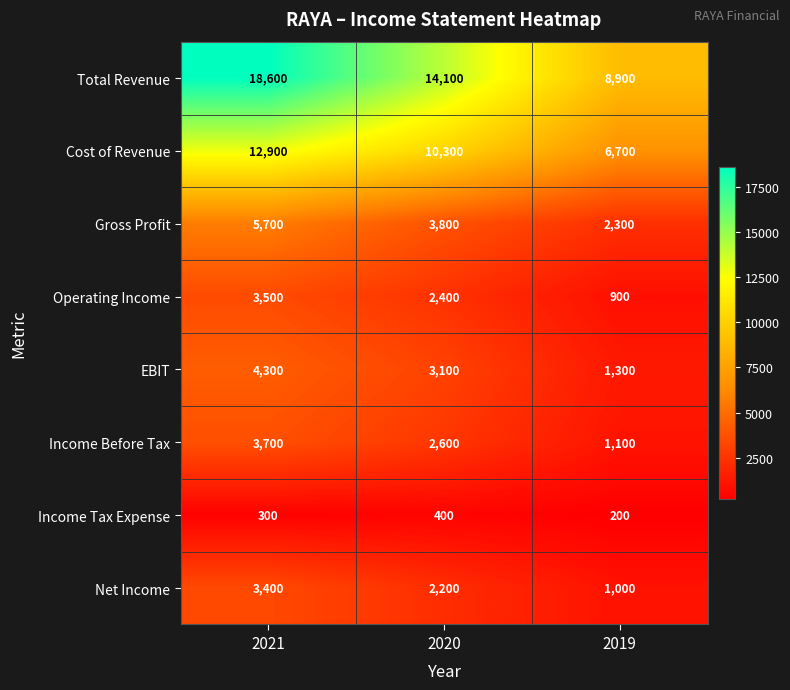

Rank the series at 2020 from highest to lowest value.

Total Revenue, Cost of Revenue, Gross Profit, EBIT, Income Before Tax, Operating Income, Net Income, Income Tax Expense